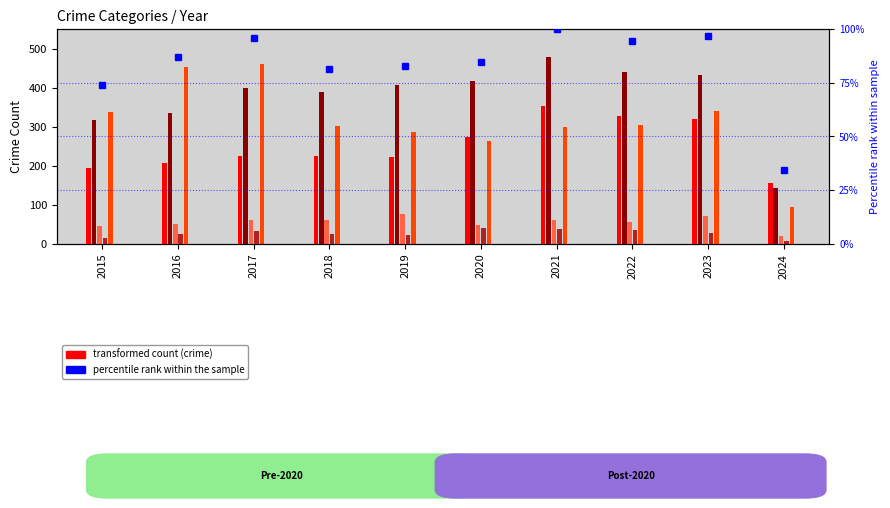

Are the bars horizontal?

No